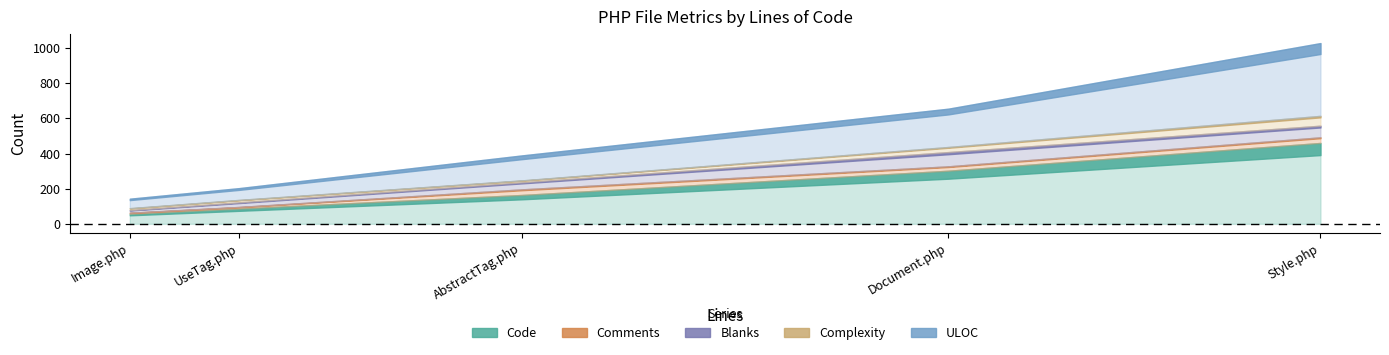

Reading left to right, transcribe all the data shown in this chart.

Code: UseTag.php=87	Style.php=460	Image.php=57	Document.php=302	AbstractTag.php=164
Comments: UseTag.php=9	Style.php=32	Image.php=6	Document.php=25	AbstractTag.php=32
Blanks: UseTag.php=26	Style.php=66	Image.php=15	Document.php=81	AbstractTag.php=40
Complexity: UseTag.php=14	Style.php=56	Image.php=11	Document.php=29	AbstractTag.php=11
ULOC: UseTag.php=67	Style.php=414	Image.php=54	Document.php=218	AbstractTag.php=142